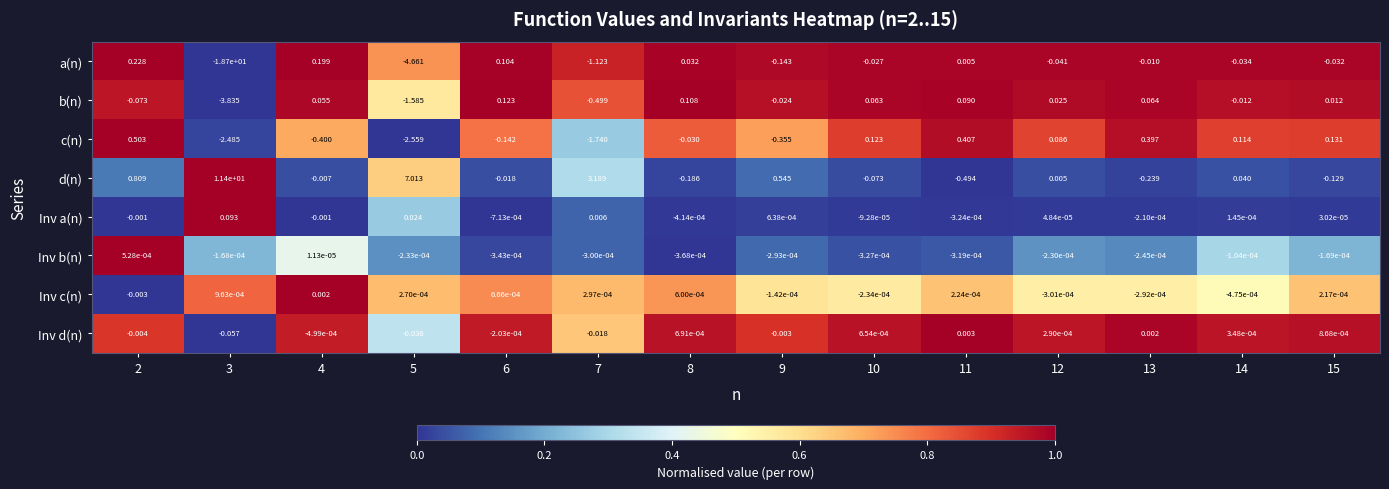

Which series has the largest total across all categories?

d(n)